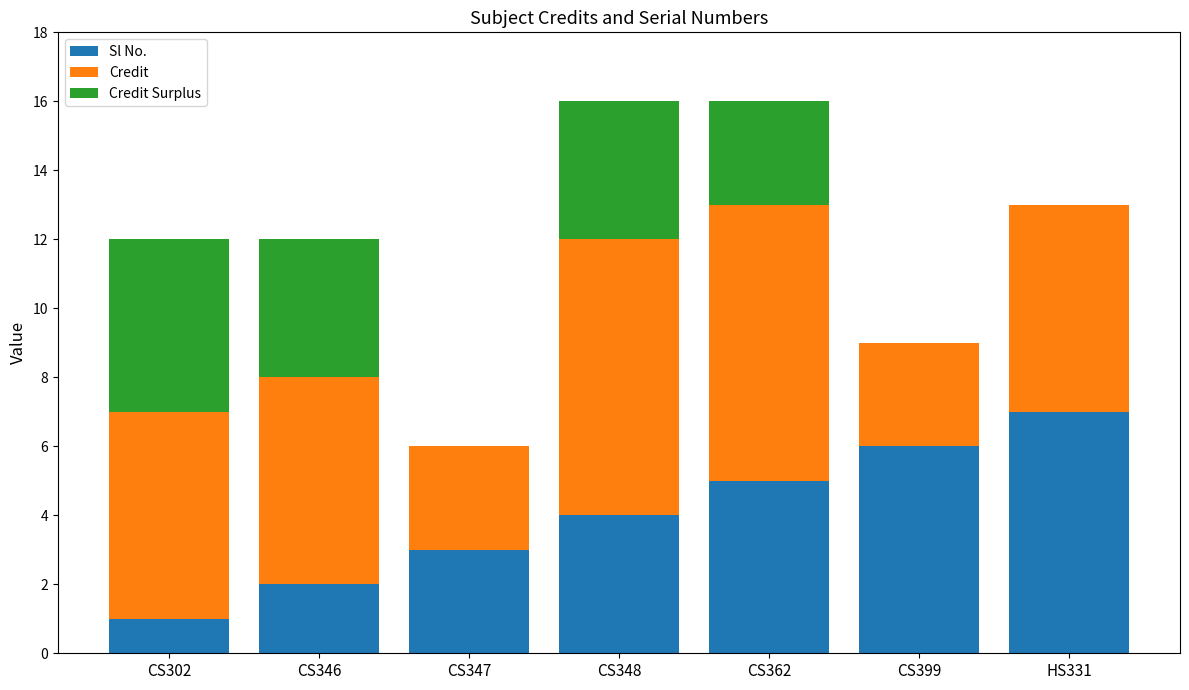

At which label does Sl No. reach its peak?

HS331